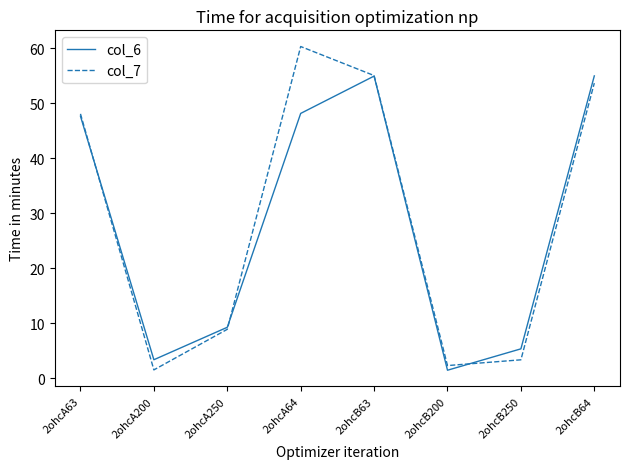

What is the total value across all series at 2ohcA200?

4.9